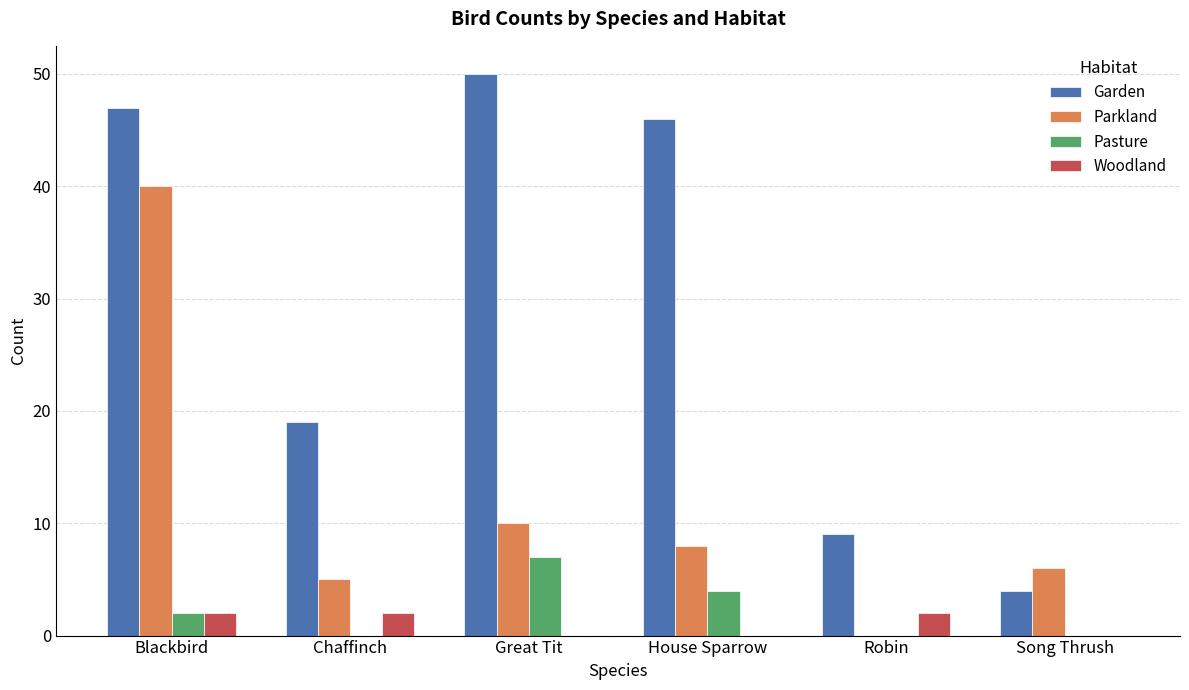

Reading right to left, transcribe all the data shown in this chart.

Garden: 4	9	46	50	19	47
Parkland: 6	0	8	10	5	40
Pasture: 0	0	4	7	0	2
Woodland: 0	2	0	0	2	2